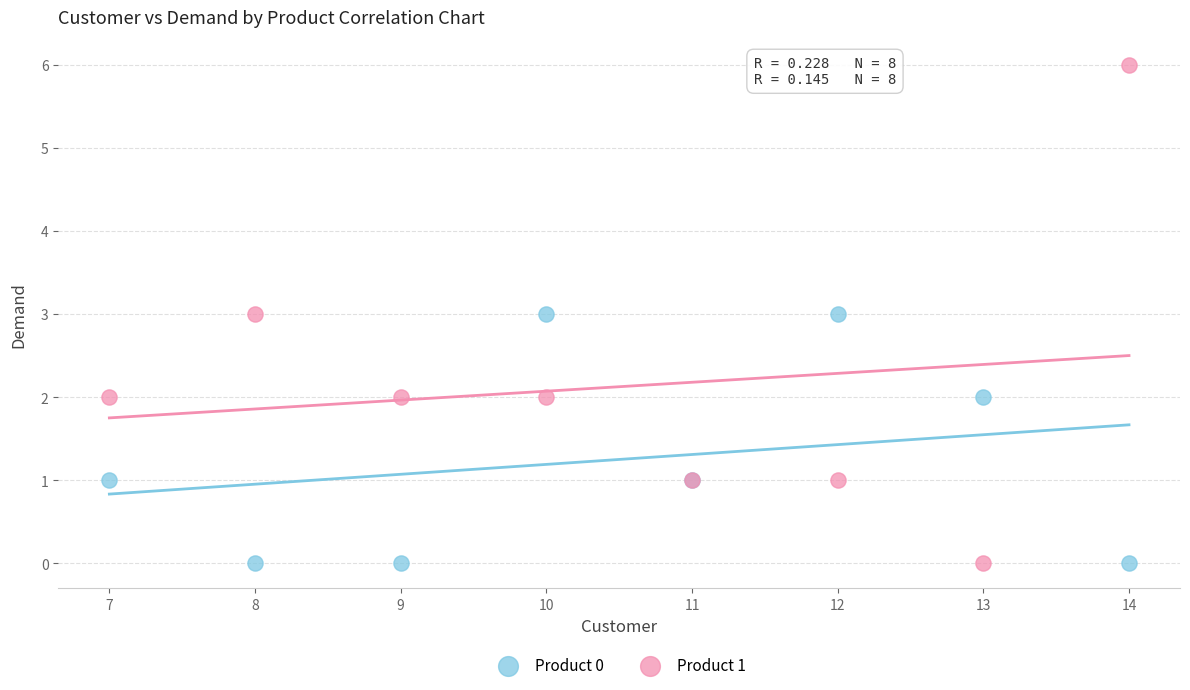

Which series has the widest spread of Y values?

Product 1